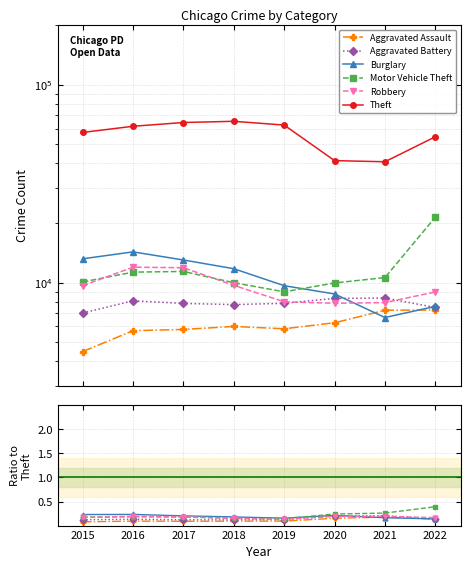

What are all the series names shown in the legend?

Aggravated Assault, Aggravated Battery, Burglary, Motor Vehicle Theft, Robbery, Theft